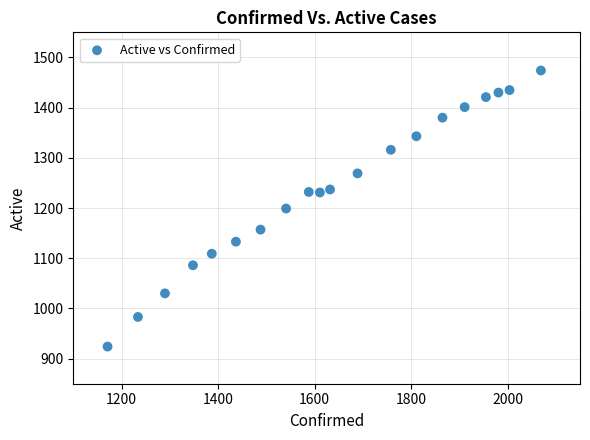

What is the range of Y values (max minus min)?

550